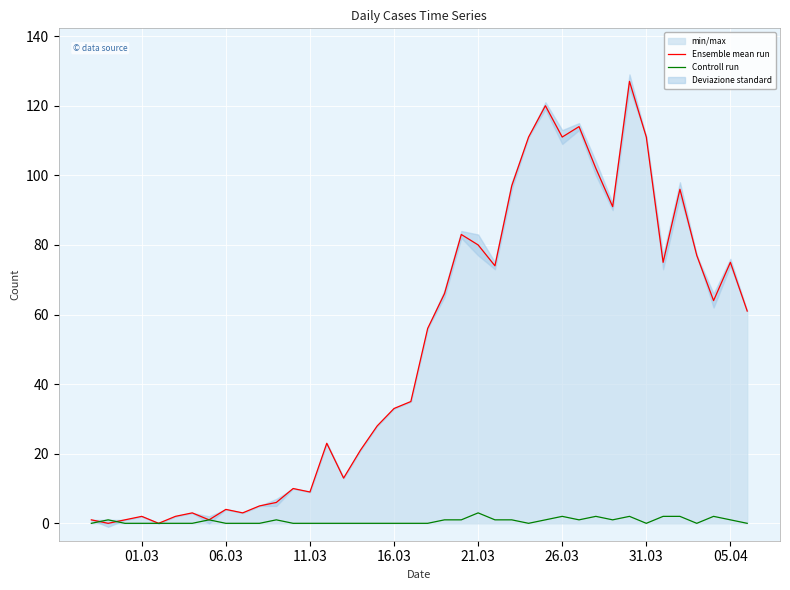

What is the maximum value for Ensemble mean run?

127